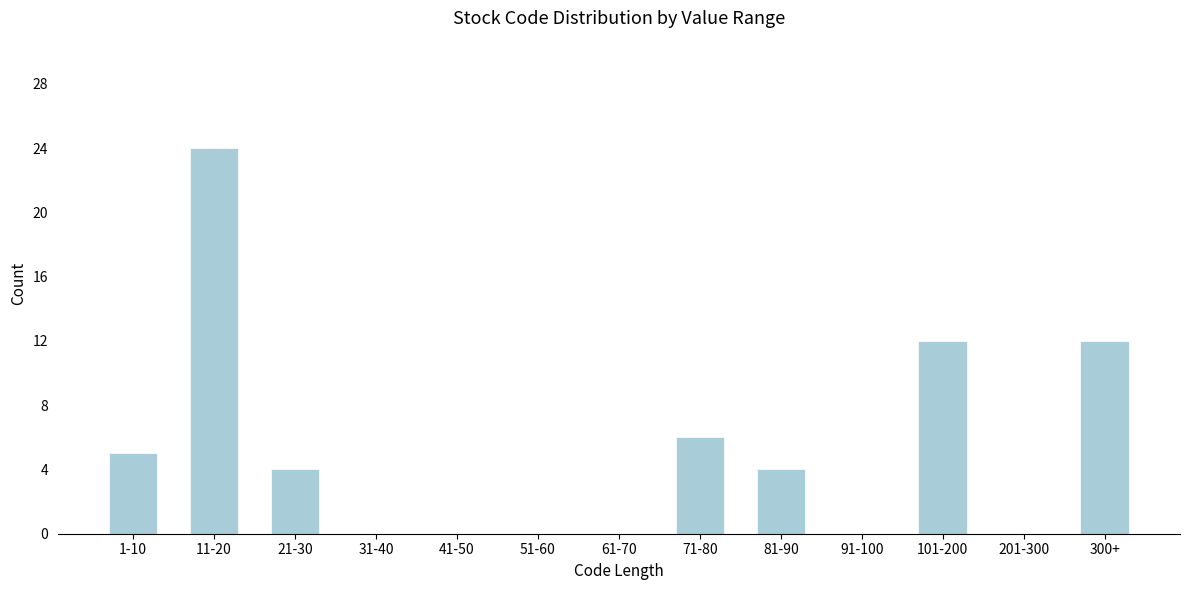

Reading right to left, extract all data points from this chart.

300+=12	201-300=0	101-200=12	91-100=0	81-90=4	71-80=6	61-70=0	51-60=0	41-50=0	31-40=0	21-30=4	11-20=24	1-10=5